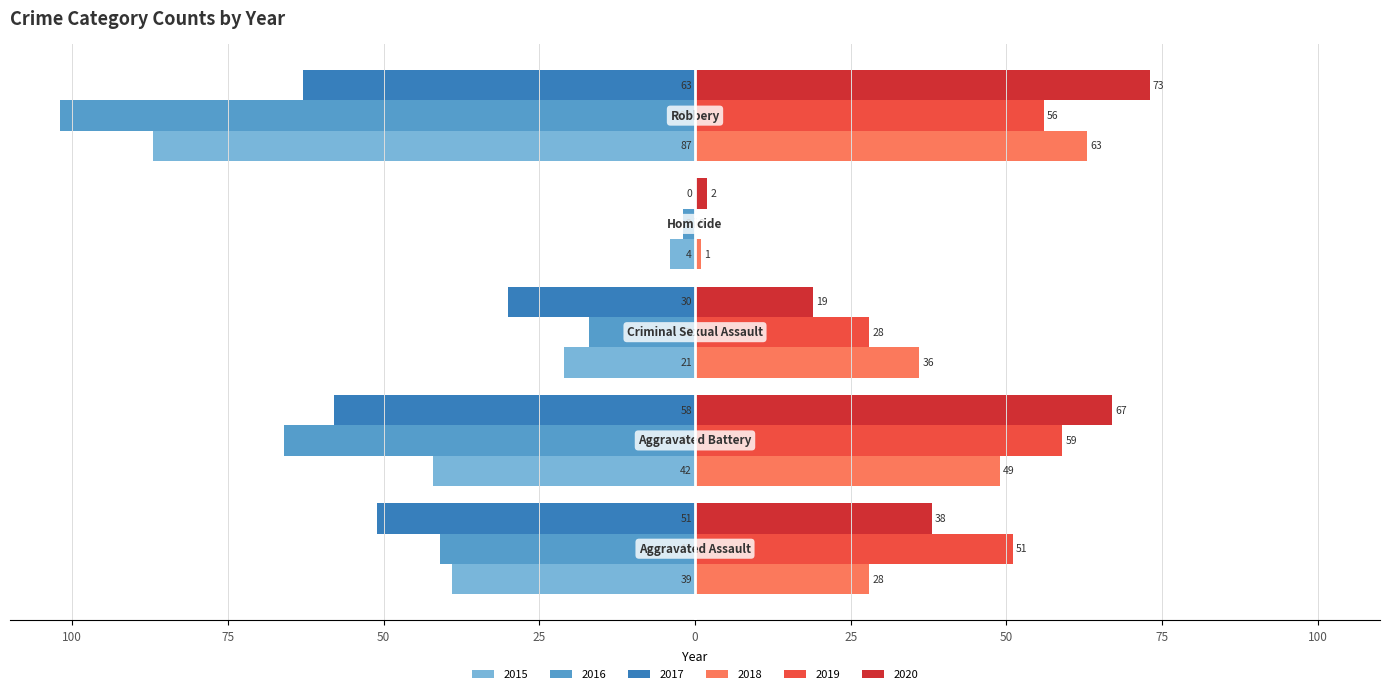

What are all the series names shown in the legend?

2015, 2016, 2017, 2018, 2019, 2020